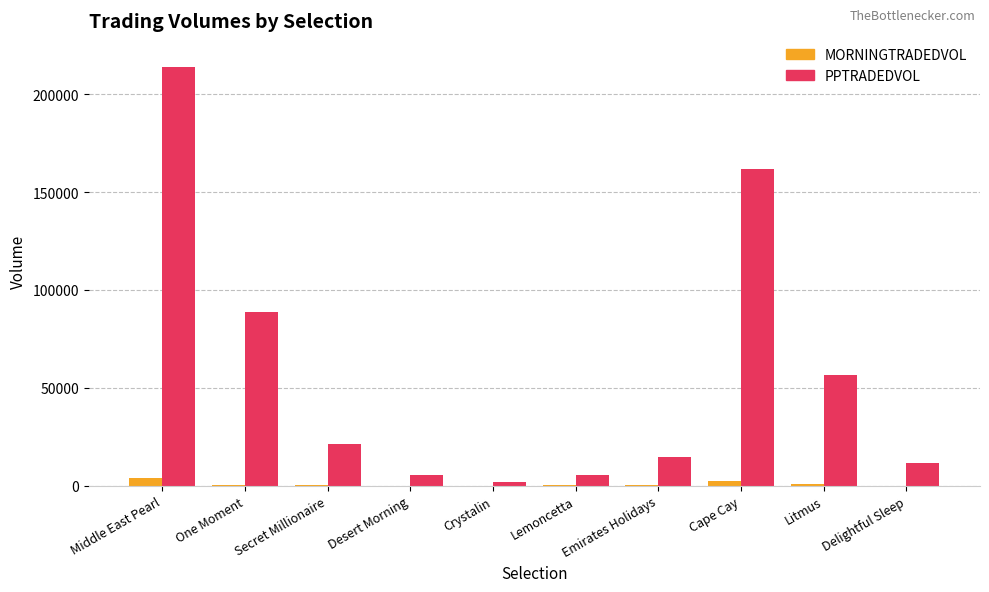

Which category has the highest value in the PPTRADEDVOL series?

Middle East Pearl